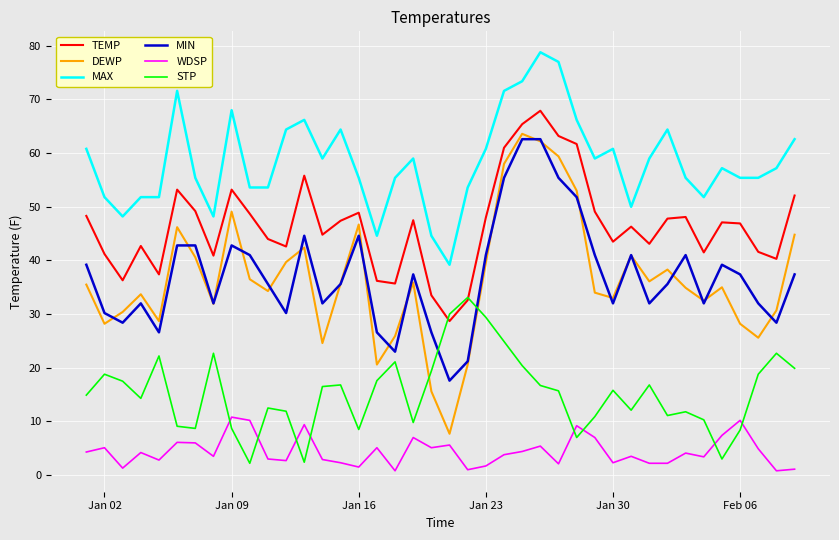

Which series has the largest total across all categories?

MAX